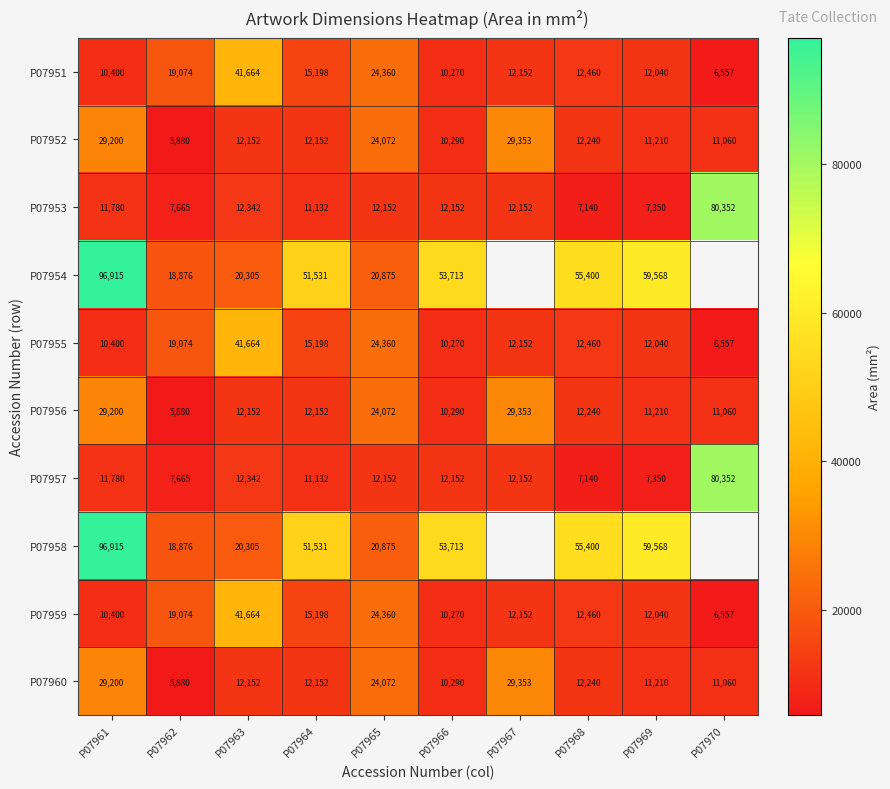

Is the value of P07952 at P07969 greater than the value of P07960 at P07968?

No